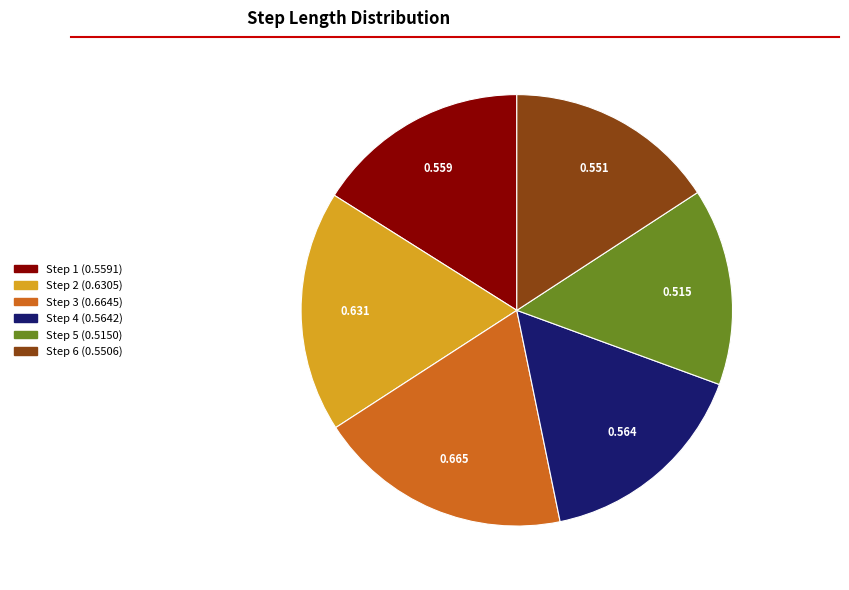

Is there any slice that represents more than half of the pie?

No